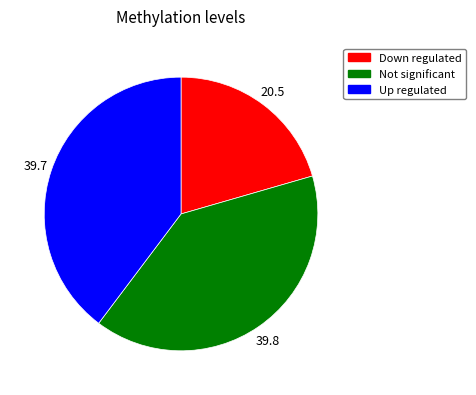

What is the smallest slice in the pie chart?

Down regulated